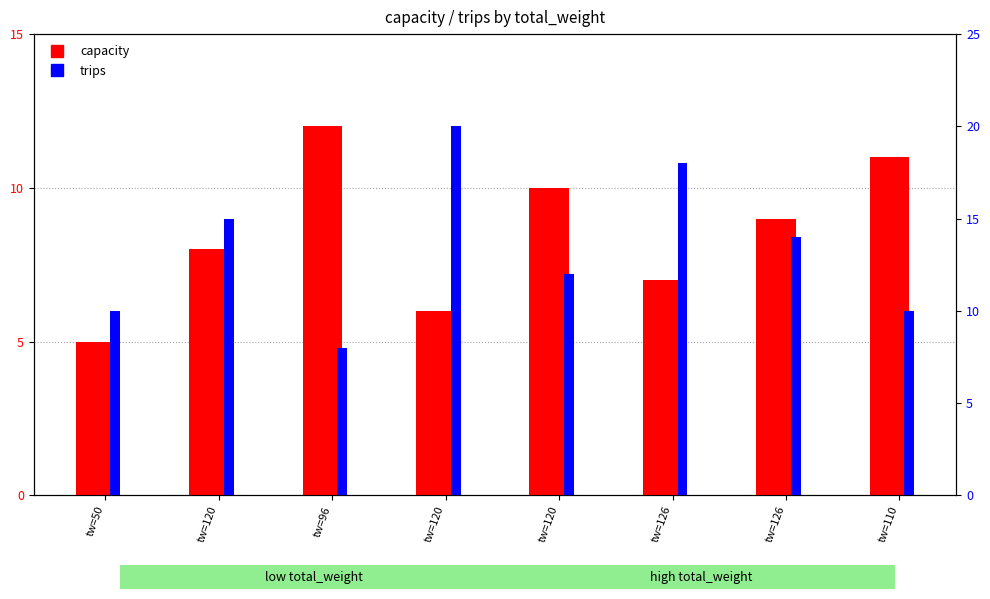

What is the label of the 7th bar from the right?

tw=120